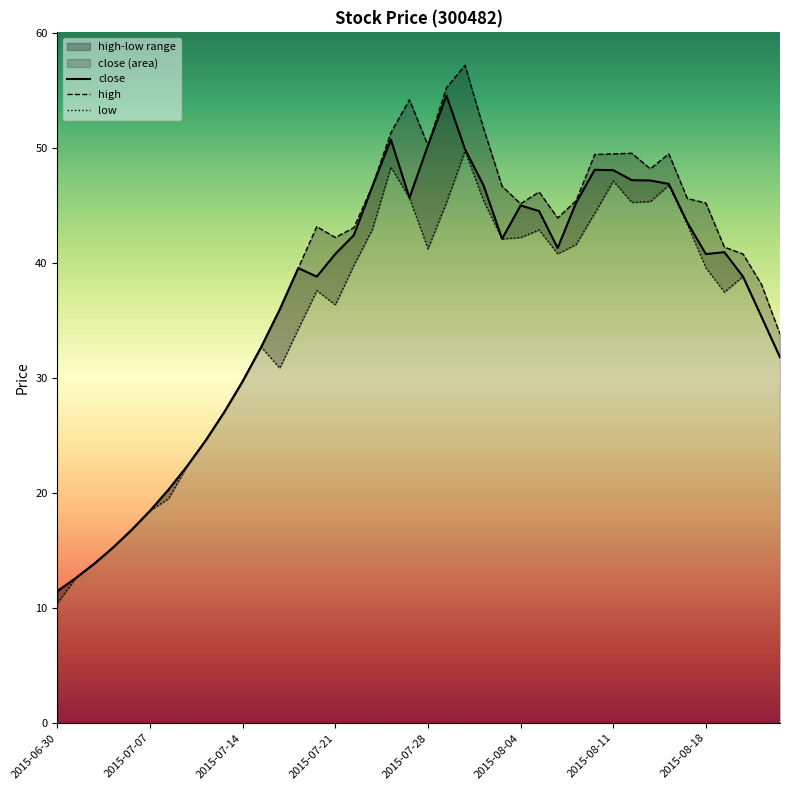

True or false: close and high cross at least once.

False